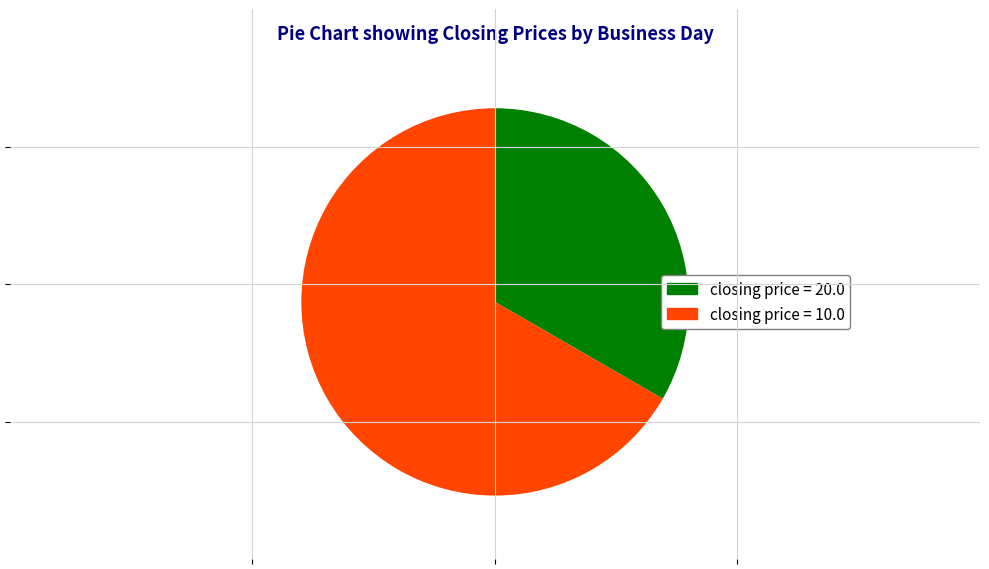

Which slice is the largest?

closing price = 10.0